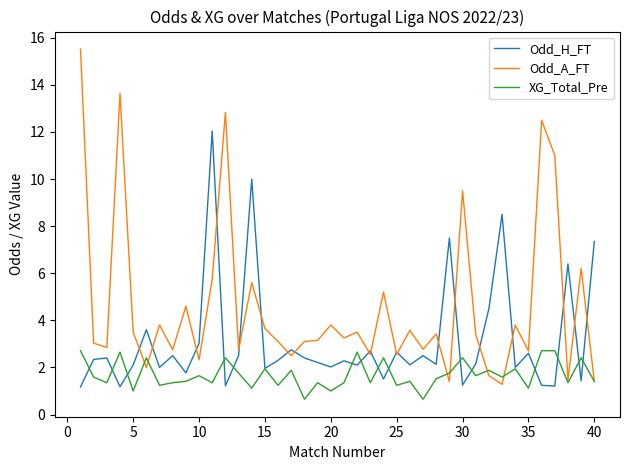

In Odd_H_FT, how many points are higher than both neighbors (excluding endpoints)?

14